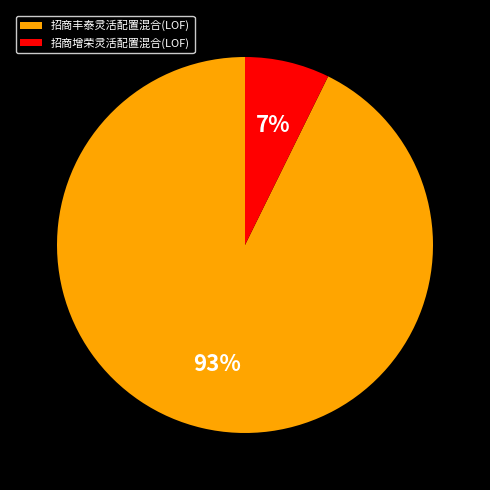

Which category has the biggest portion of the pie?

招商丰泰灵活配置混合(LOF)